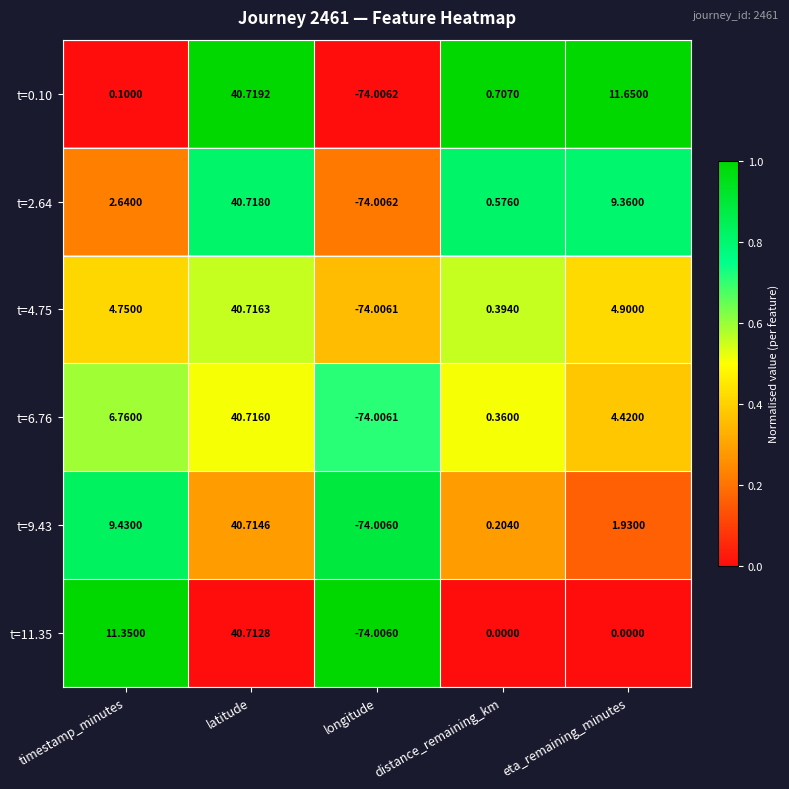

Rank the series by their maximum value, from lowest to highest.

t=11.35, t=9.43, t=6.76, t=4.75, t=2.64, t=0.10